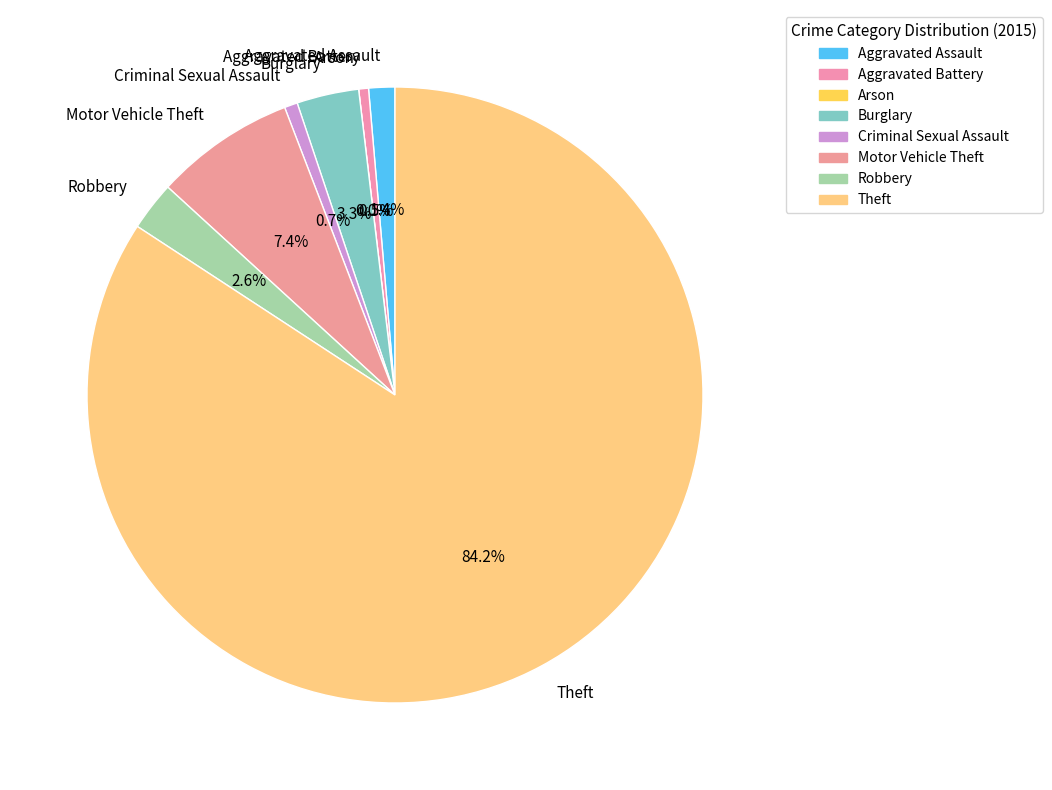

What is the majority slice?

Theft